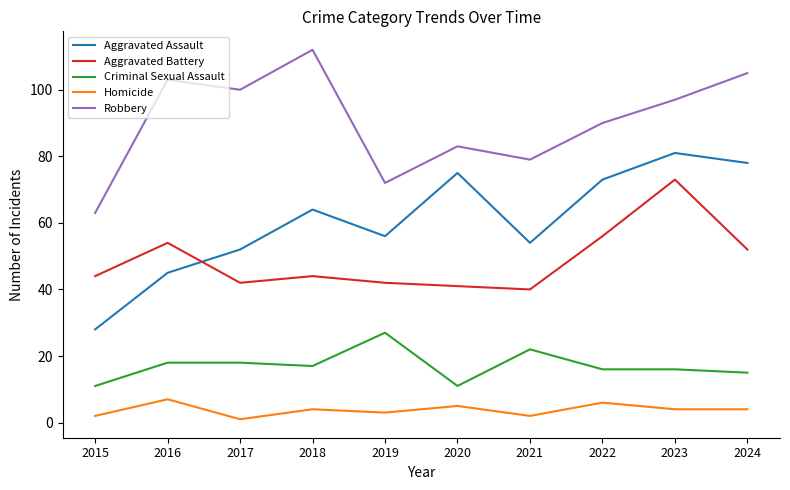

Reading left to right, extract all data points from this chart.

Aggravated Assault: 28	45	52	64	56	75	54	73	81	78
Aggravated Battery: 44	54	42	44	42	41	40	56	73	52
Criminal Sexual Assault: 11	18	18	17	27	11	22	16	16	15
Homicide: 2	7	1	4	3	5	2	6	4	4
Robbery: 63	103	100	112	72	83	79	90	97	105